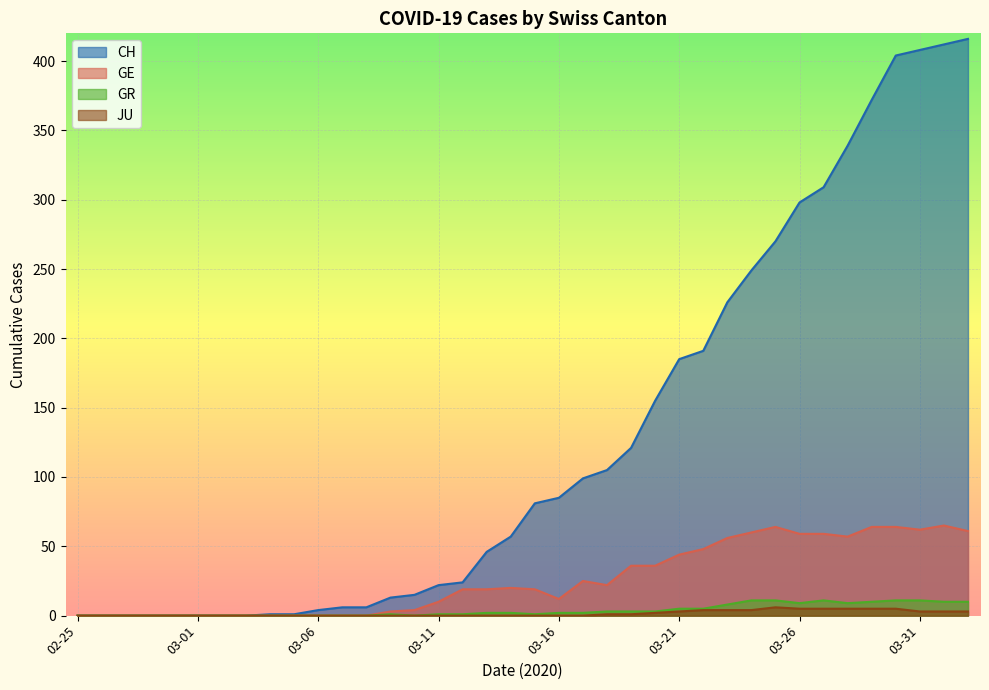

How many distinct data groups are displayed?

4